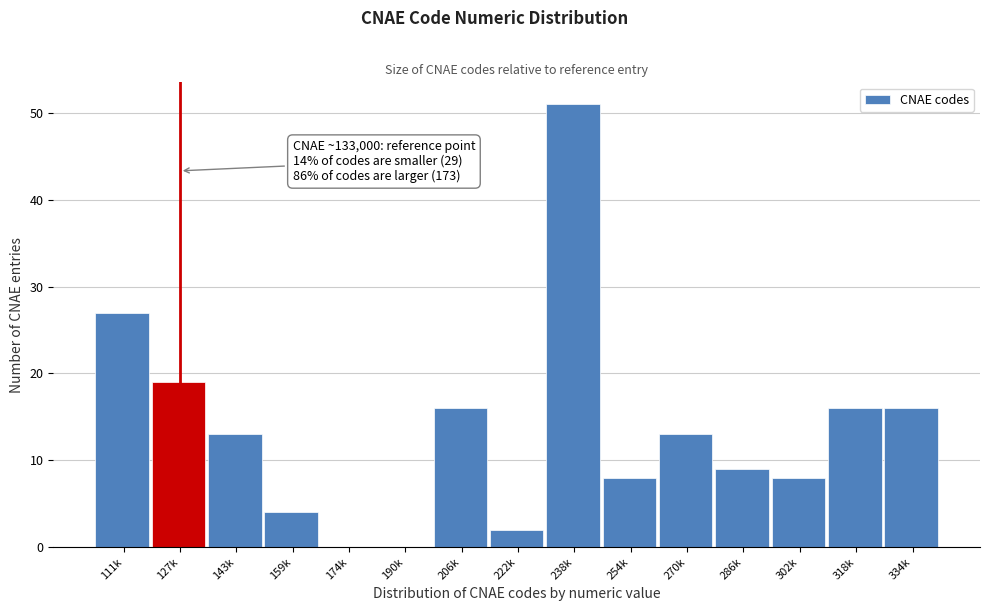

Reading left to right, extract all data points from this chart.

111k=27	127k=19	143k=13	159k=4	174k=0	190k=0	206k=16	222k=2	238k=51	254k=8	270k=13	286k=9	302k=8	318k=16	334k=16